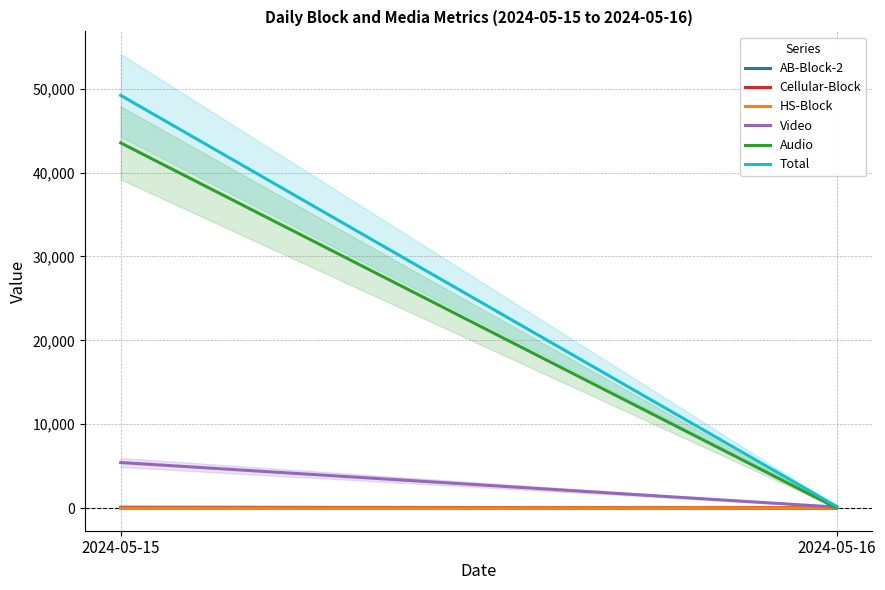

Rank the series by their maximum value, from lowest to highest.

Cellular-Block, HS-Block, AB-Block-2, Video, Audio, Total